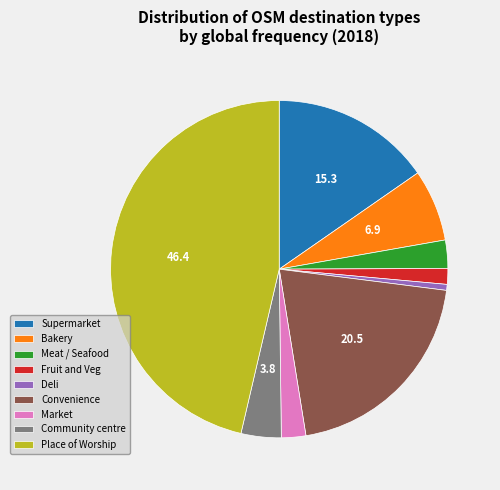

Is the sum of Meat / Seafood and Convenience greater than half?

No